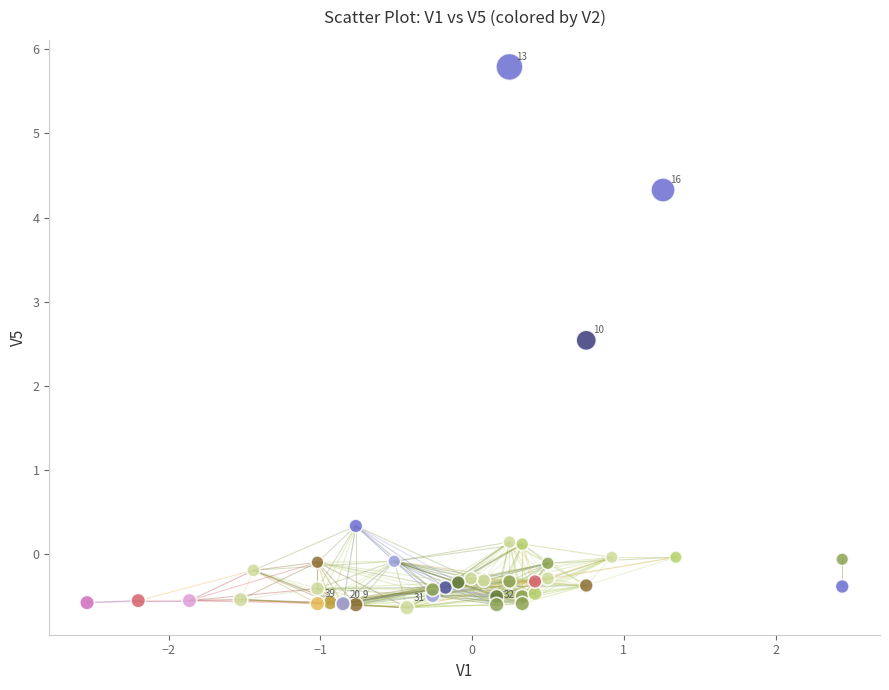

What Y value in the scatter plot is closest to 2?

2.5